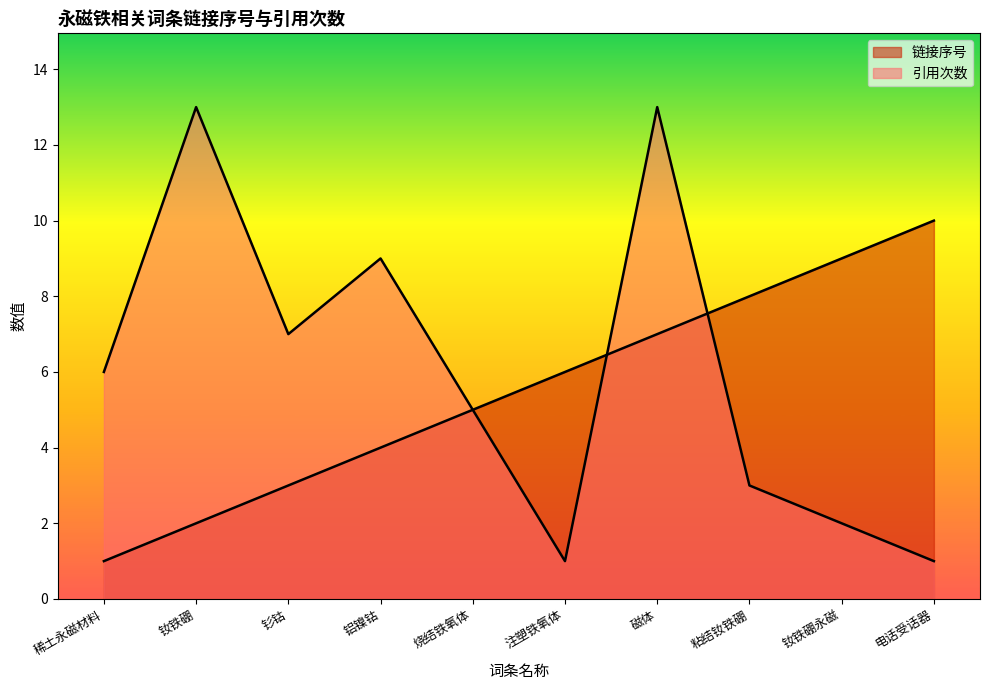

At which label does 链接序号 first exceed 6?

磁体